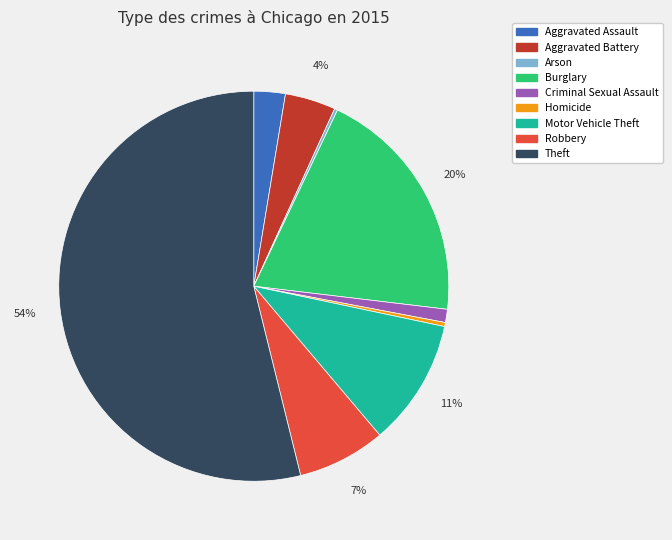

Between Aggravated Assault and Robbery, which is larger?

Robbery